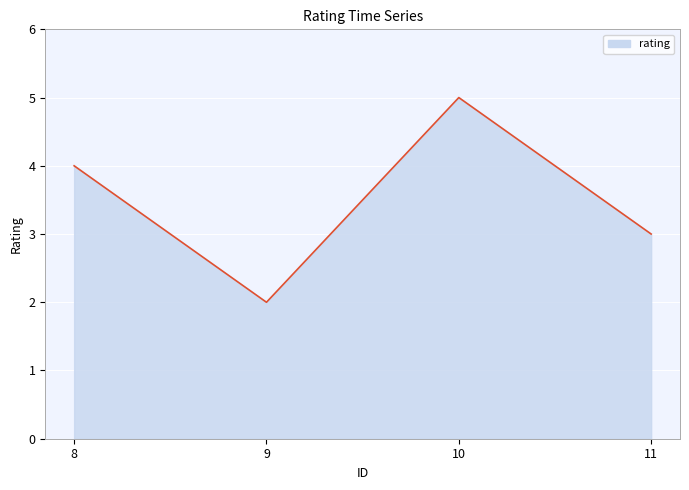

What is the sum of the values at 11 and 8?

7